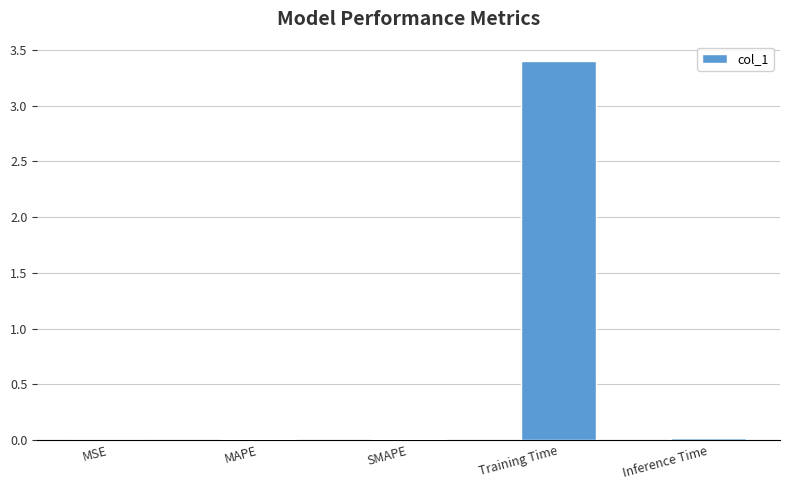

The chart shows a value of 0.0 at MAPE. True or false?

True